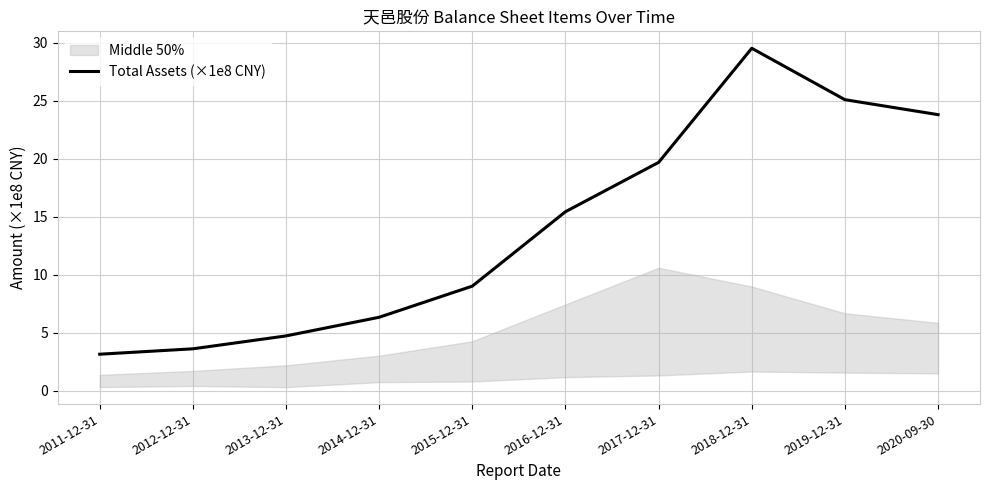

At which label is the value closest to 16?

2016-12-31